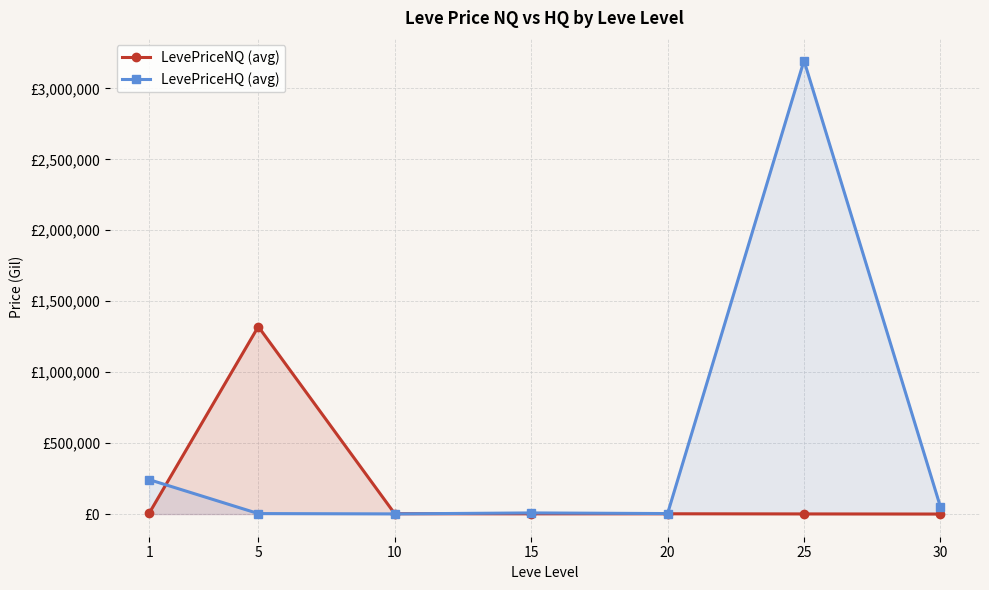

At how many categories does at least one series exceed 367699?

2